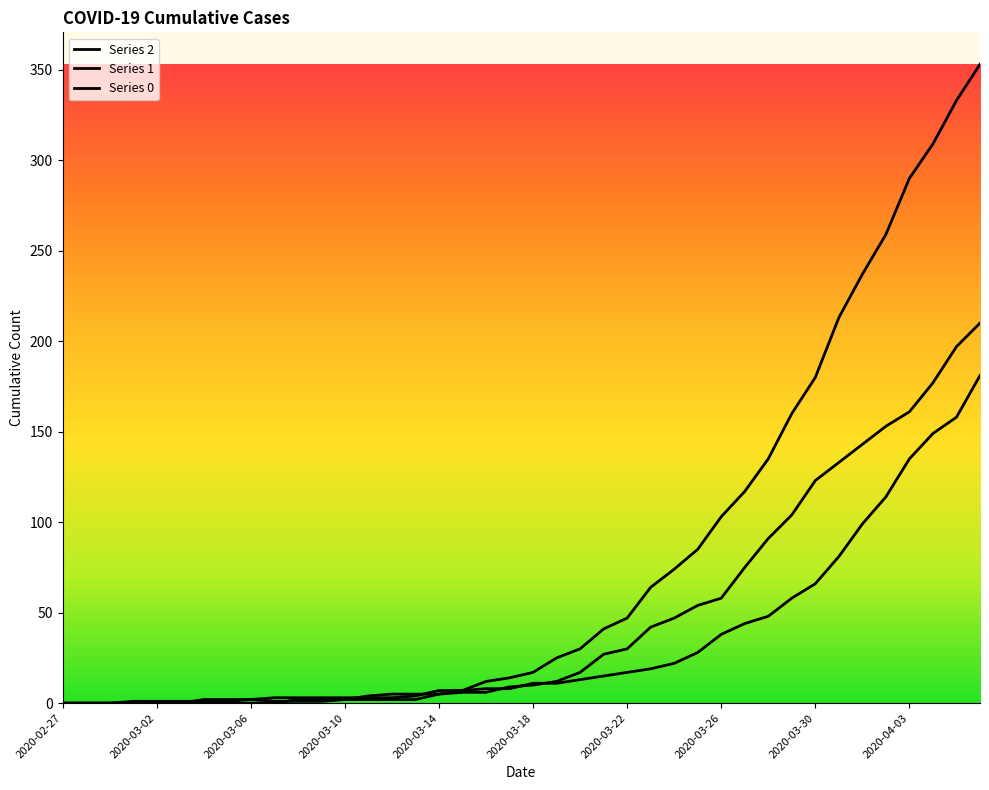

How many lines are shown in the chart?

3